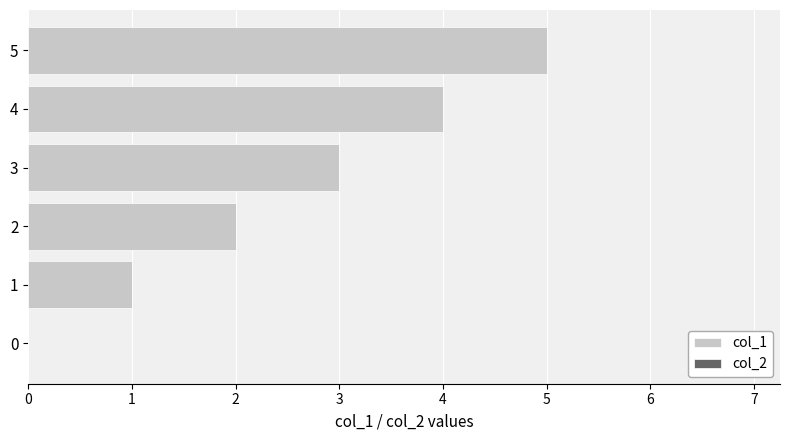

What is the maximum value shown in the chart?

5